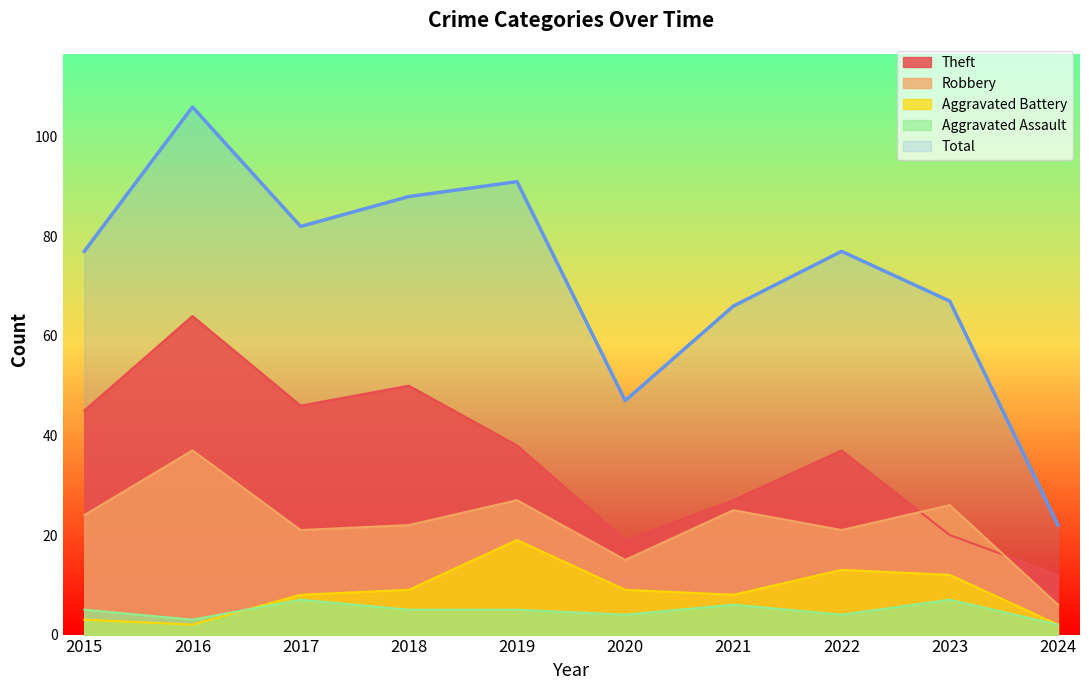

What is the value of the Robbery point at the 2nd from the left?

37